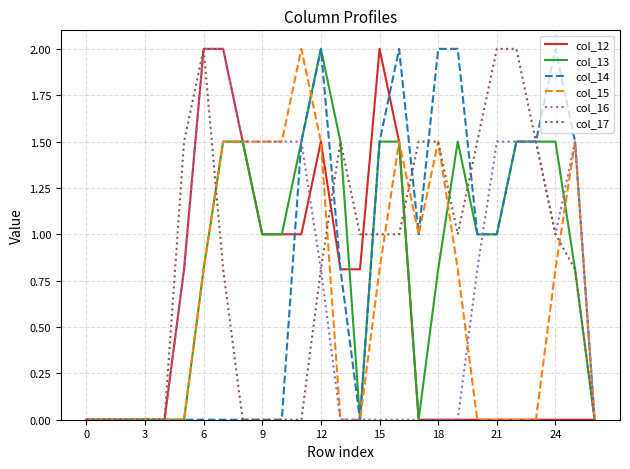

What is the highest value of the col_14 series?

2.0